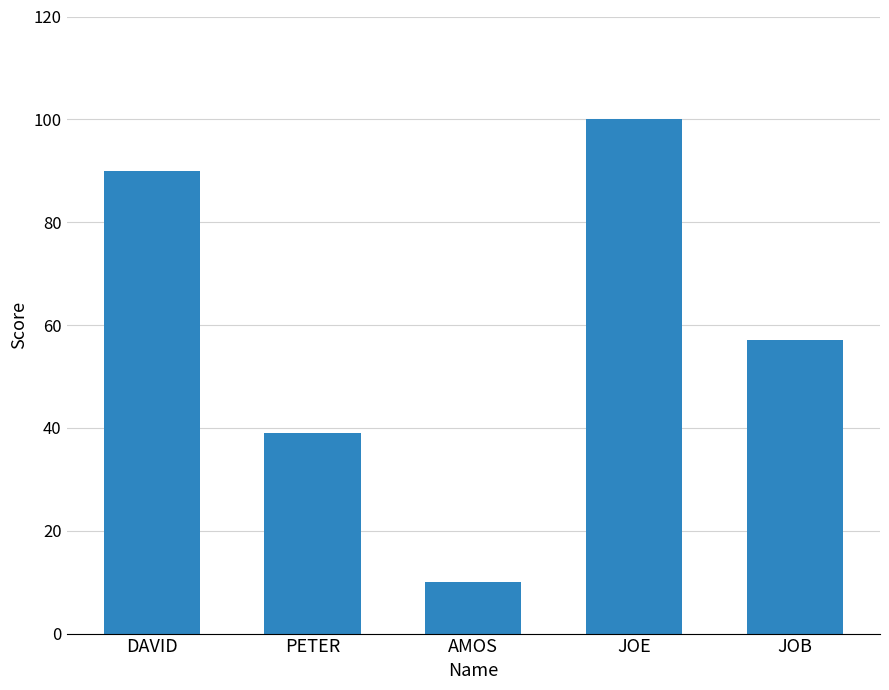

Approximately how many times larger is the value at DAVID compared to AMOS?

9.0